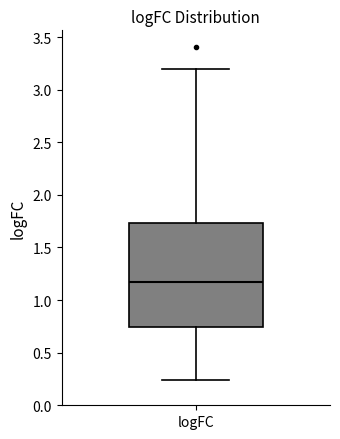

Where does the upper whisker of the box for logFC end on the y-axis? The values are not printed on the chart, so give them approximately, as read against the axis.

3.20